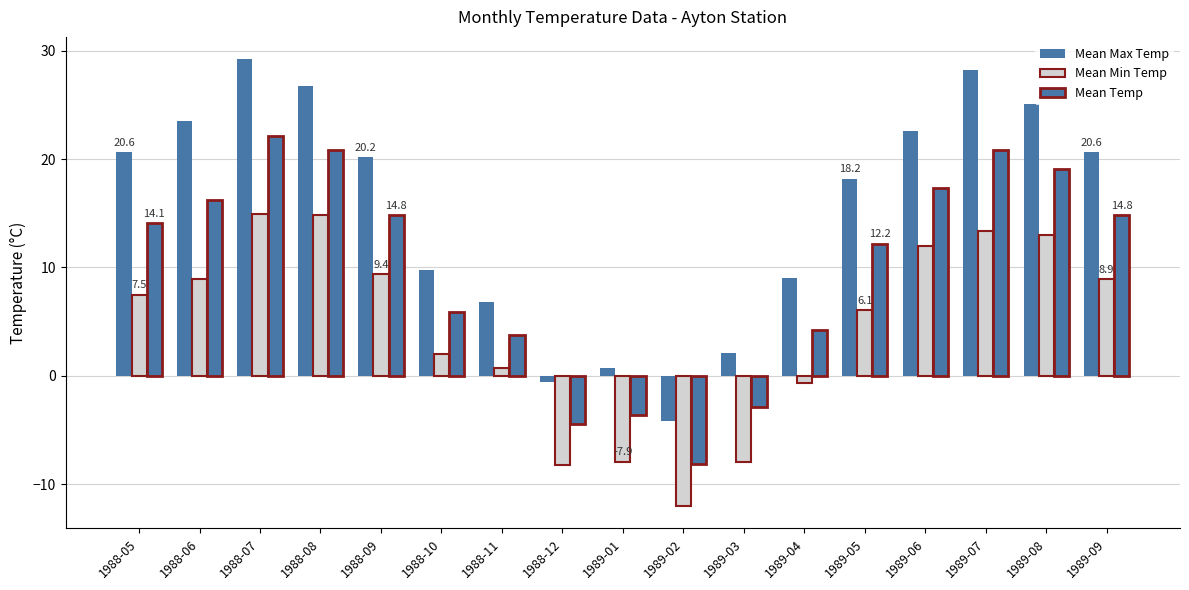

Count the number of categories in the chart.

17